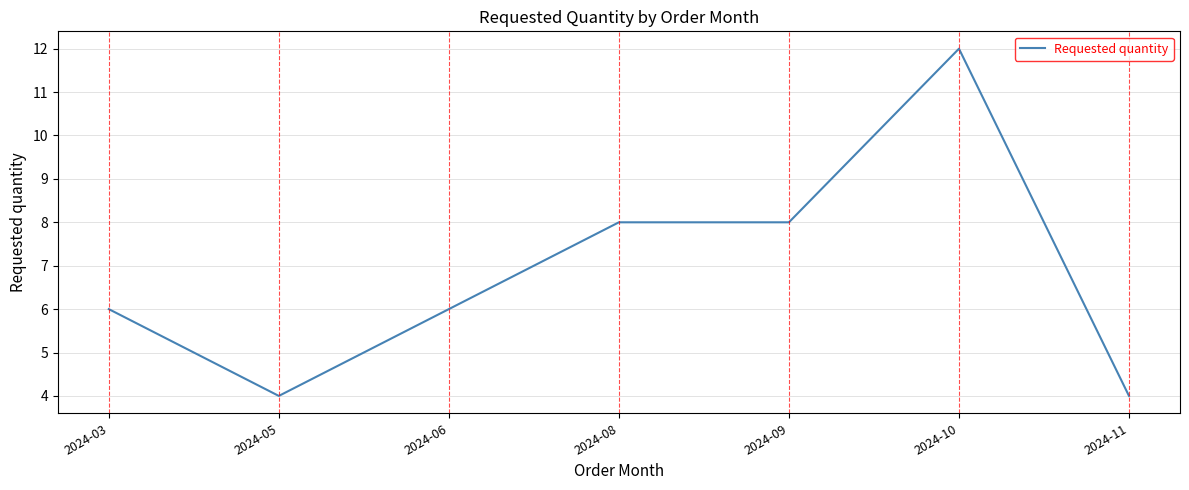

What is the greatest value displayed?

12